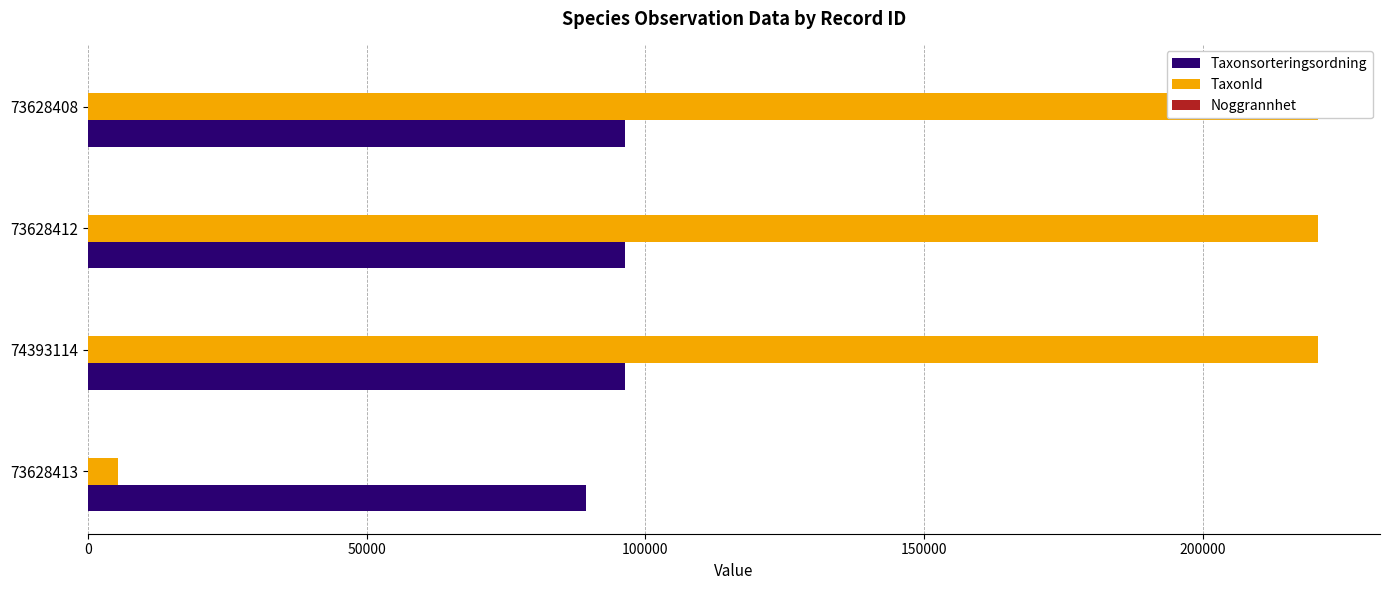

True or false: Taxonsorteringsordning has a value of 96334.0 at 74393114.

True